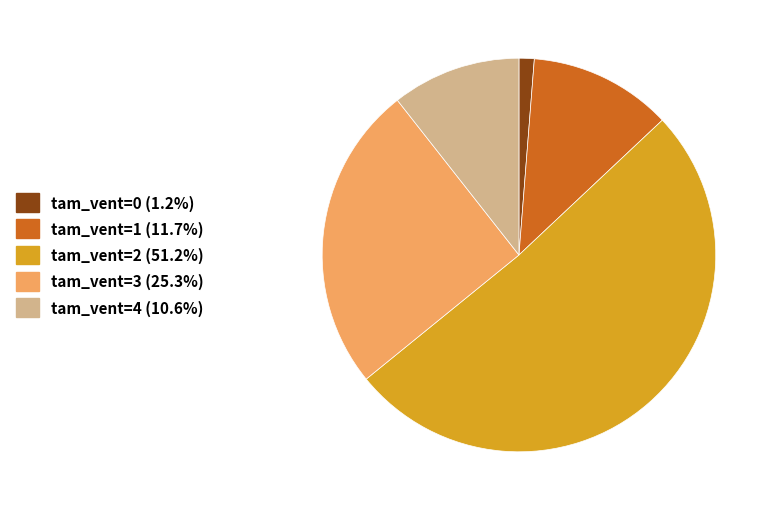

Is tam_vent=0 (1.2%) the majority of the pie?

No